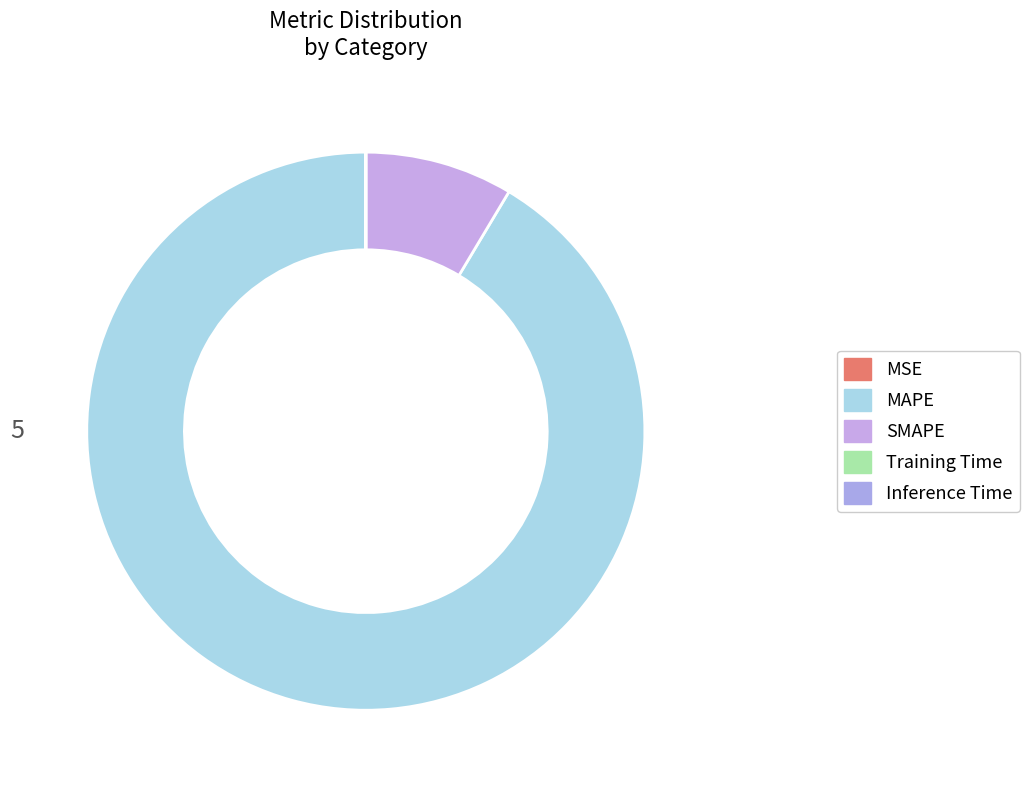

What is the change in value from MSE to MAPE?

+1932.0